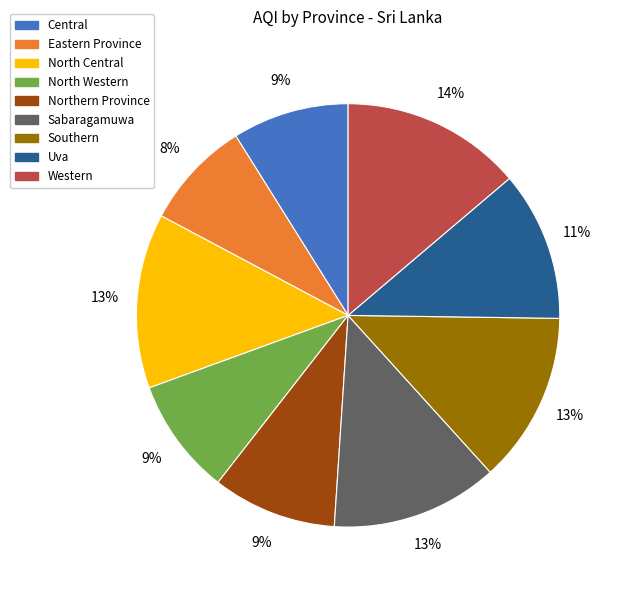

True or false: Western accounts for 14% of the total.

True